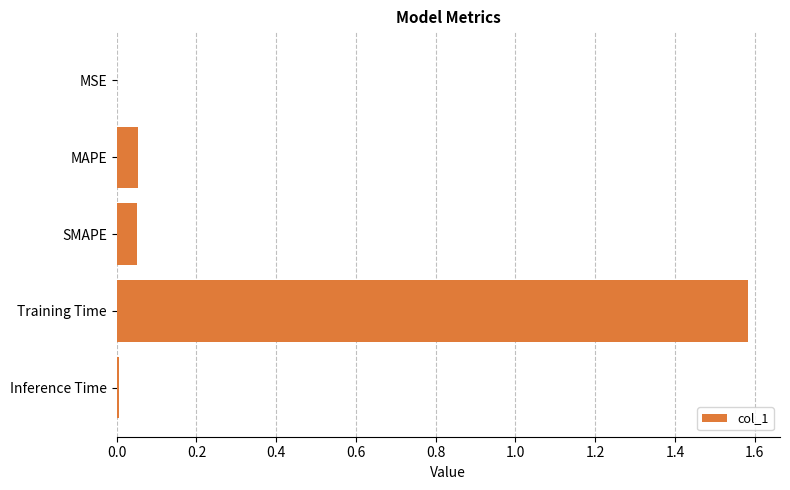

The chart shows a value of 2.5 at Training Time. True or false?

False